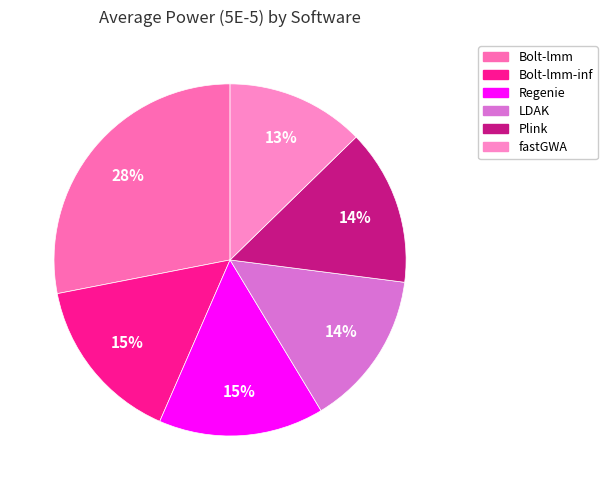

Is there a majority slice in this chart?

No